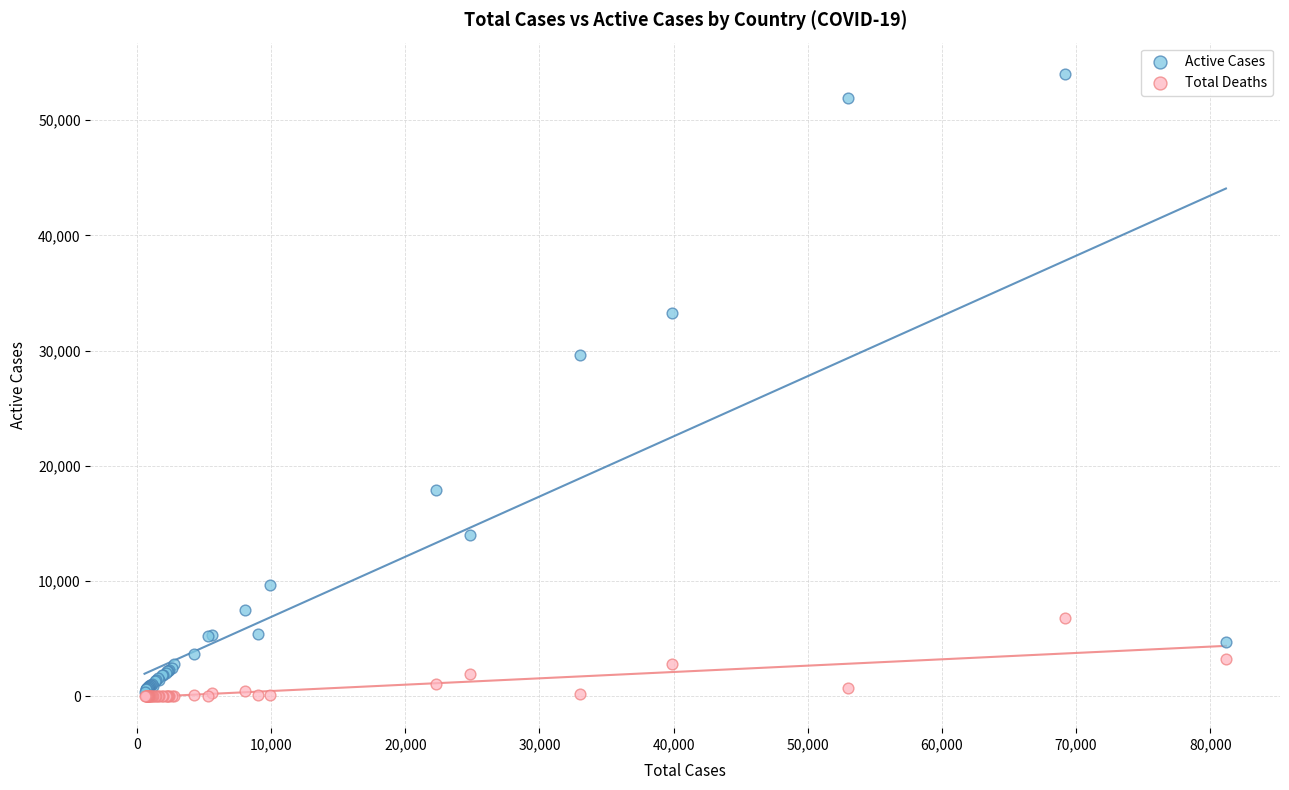

Across all series, what Y value is closest to 27015?

29586